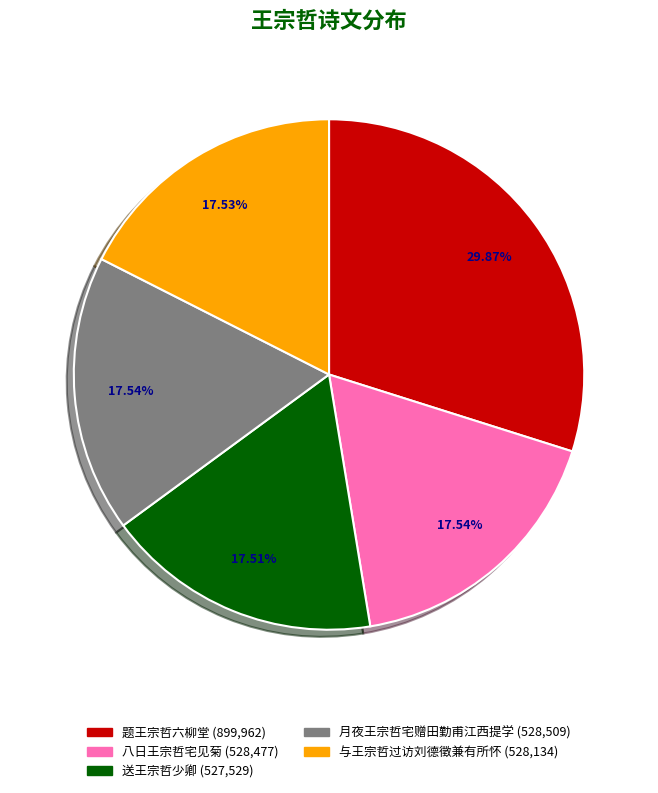

What percentage is the 八日王宗哲宅见菊 slice, to the nearest percent?

18%